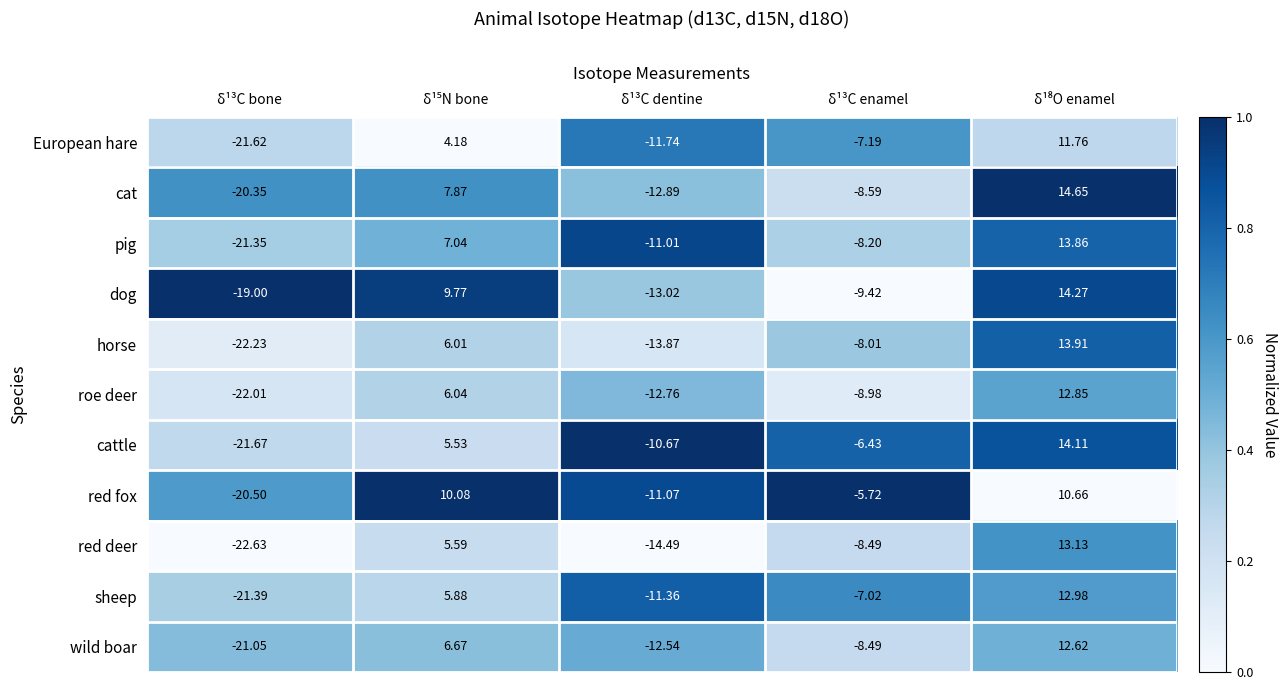

Which category has the lowest value in the red deer series?

δ¹³C bone